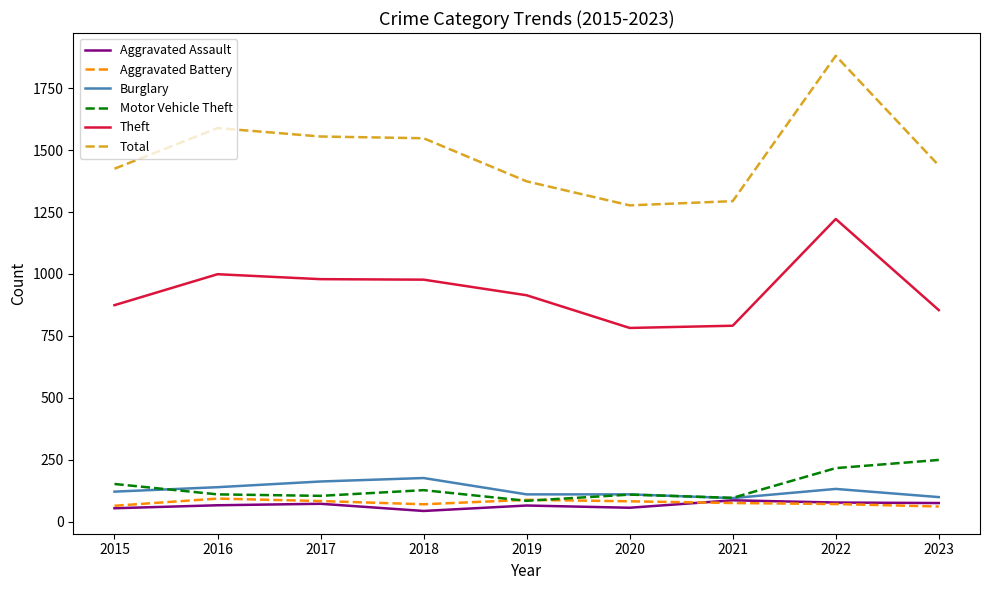

At which category is the sum across all series the highest?

2022